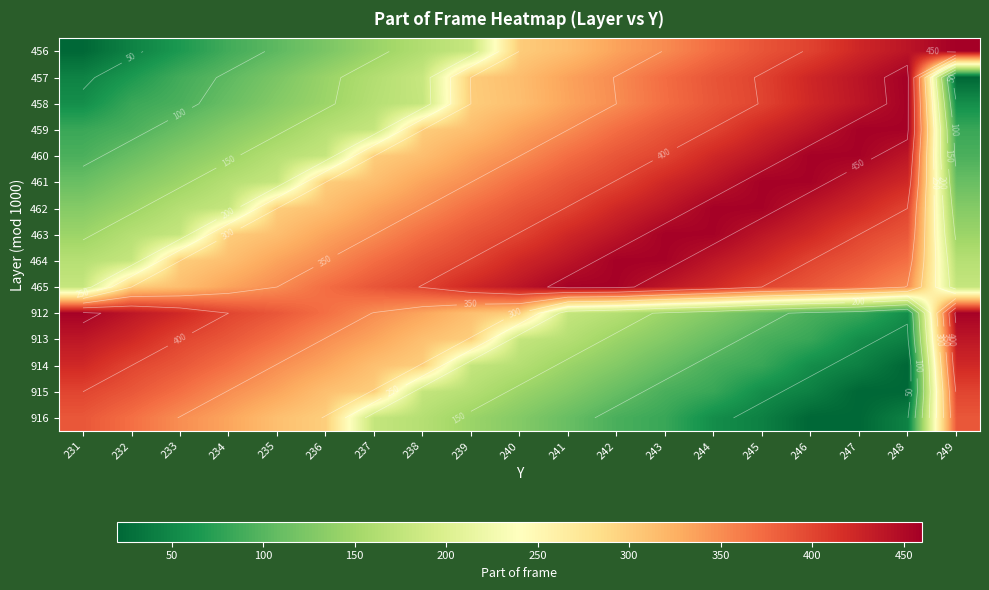

At which category is the sum across all series the highest?

243